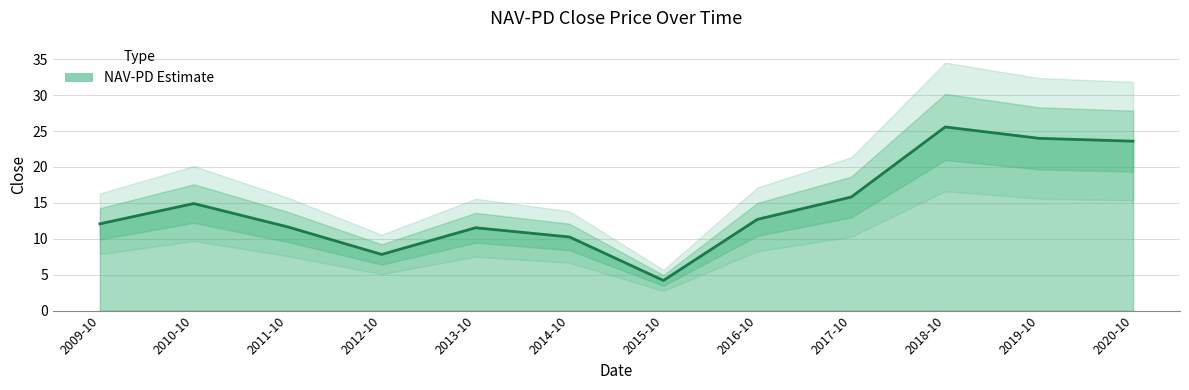

How many distinct data groups are displayed?

1